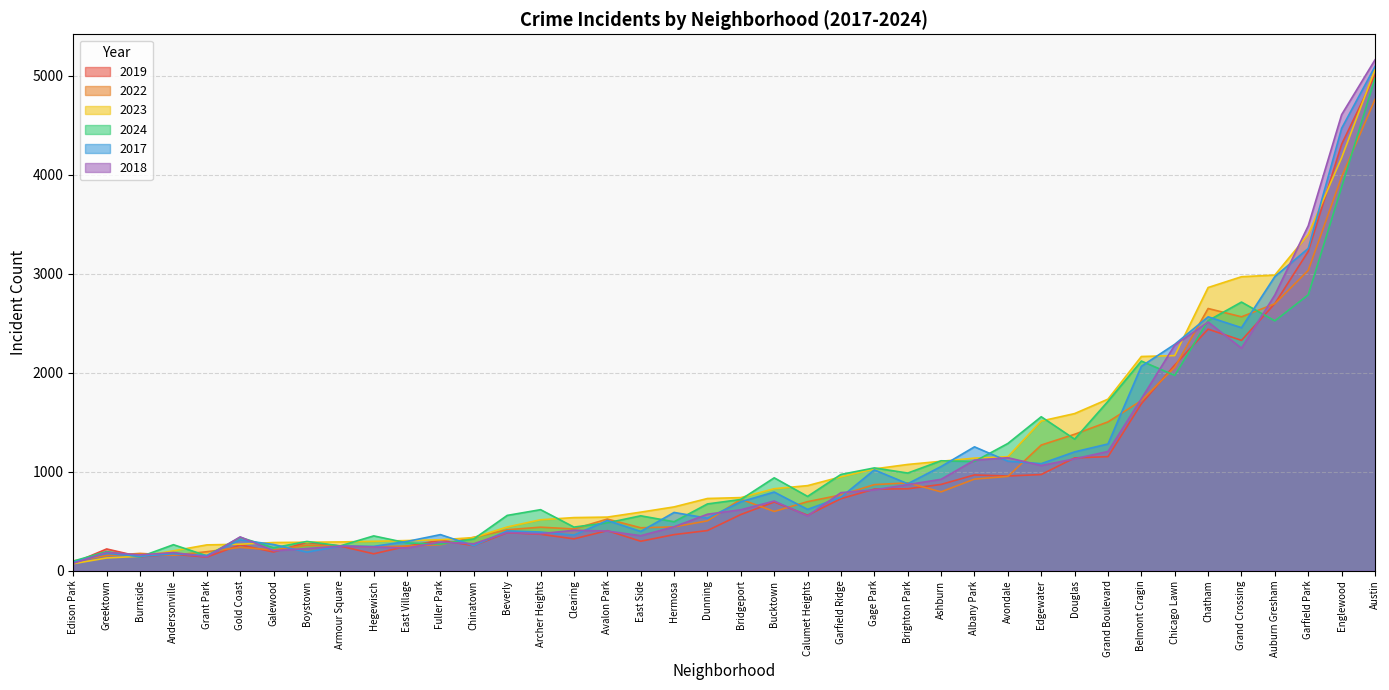

How many series are shown in this chart?

6